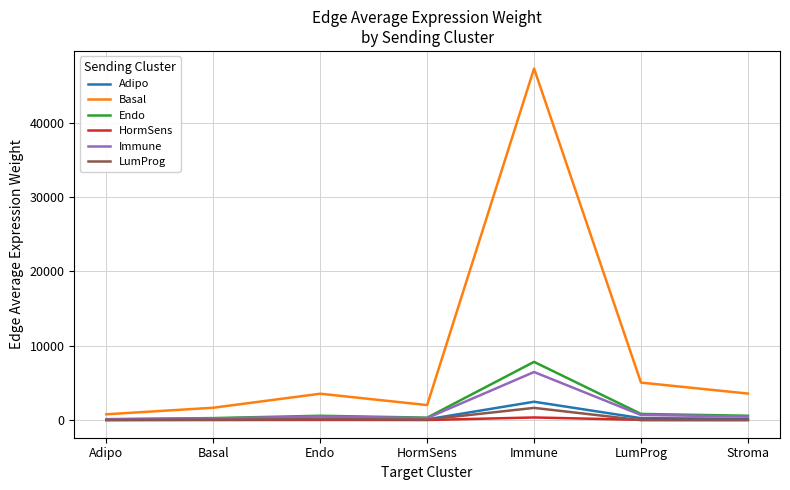

What is the total value across all series at Endo?

4966.3